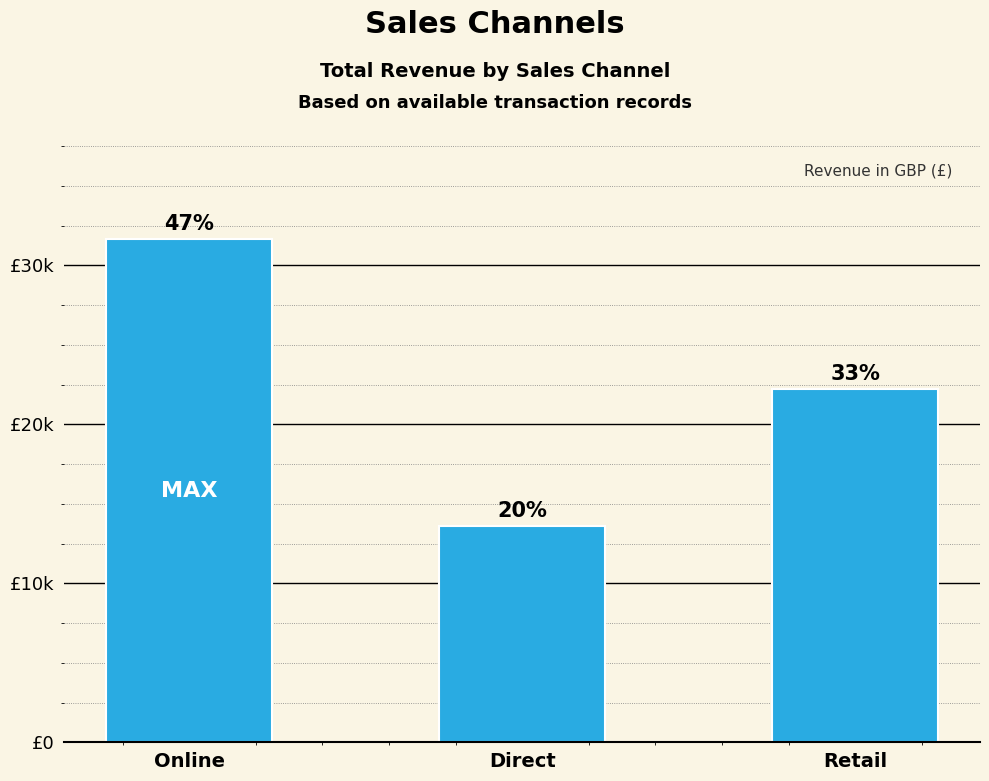

The chart shows a value of 33377.2 at Retail. True or false?

False